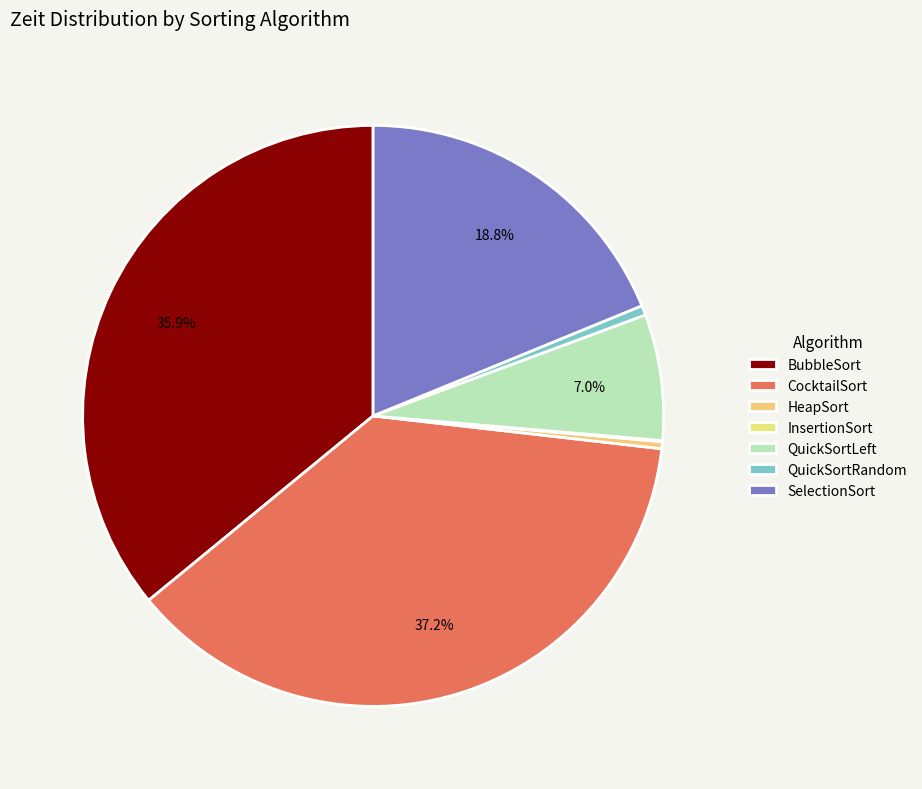

To the nearest percent, what percentage of the pie is CocktailSort?

37%